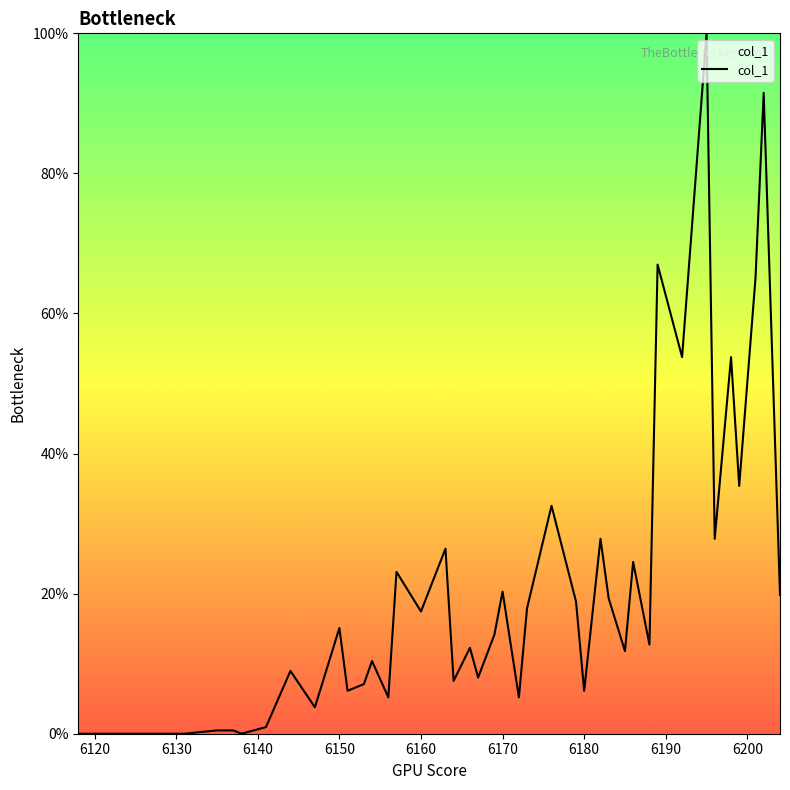

What is the difference between the maximum and minimum values?

100.0